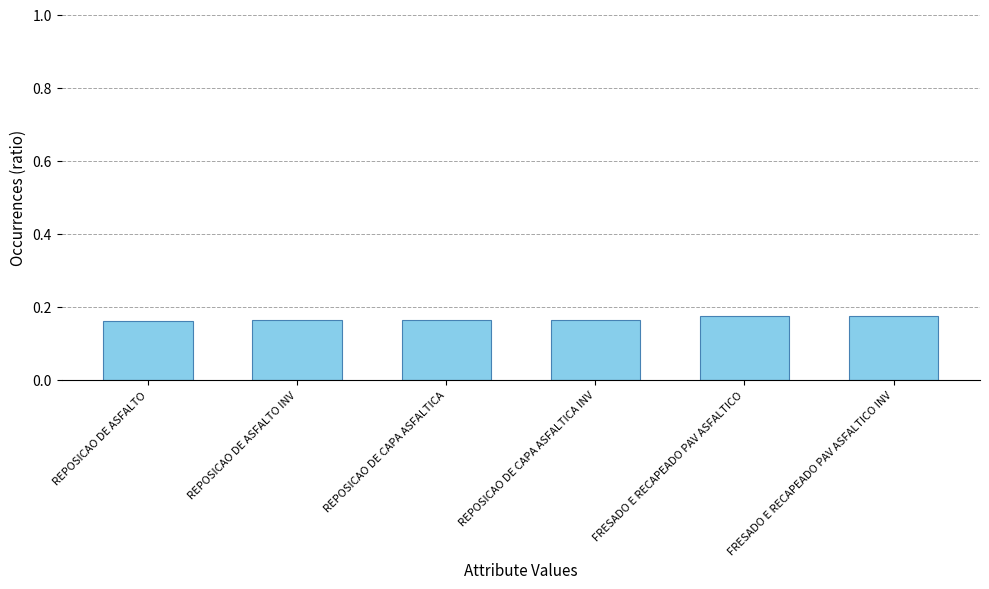

What is the sum of the values at FRESADO E RECAPEADO PAV ASFALTICO and REPOSICAO DE ASFALTO INV?

0.3